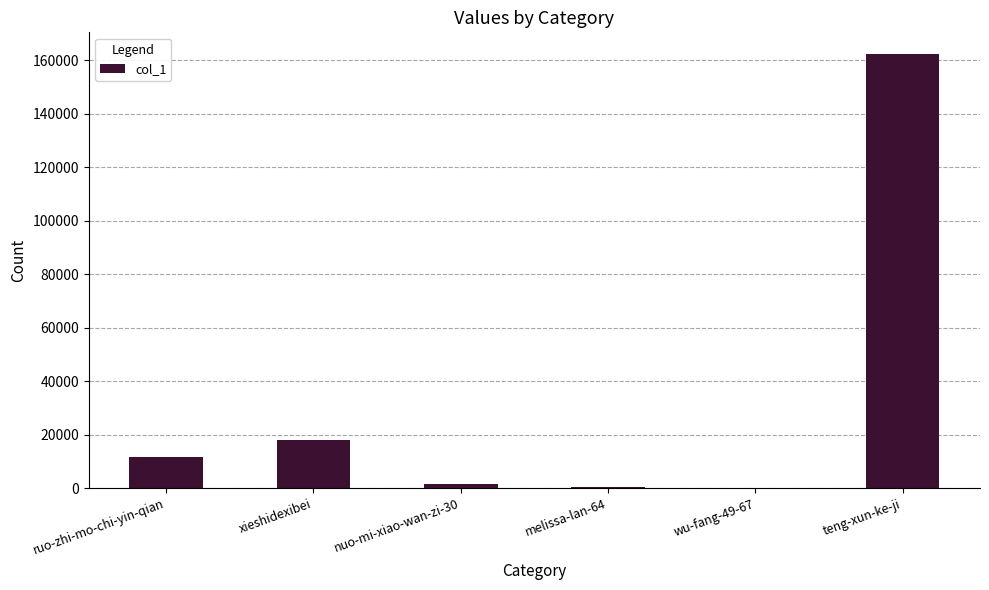

The value at melissa-lan-64 is 556. True or false?

True